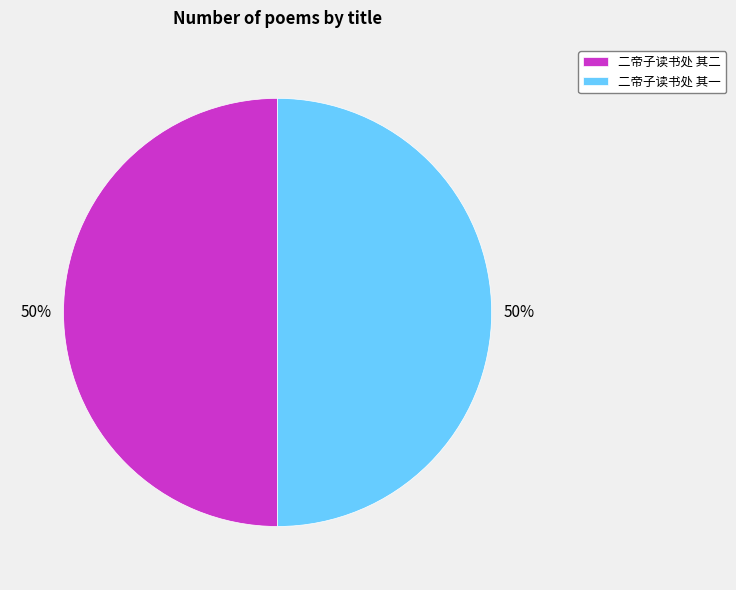

To the nearest percent, what is the combined percentage of 二帝子读书处 其一 and 二帝子读书处 其二?

100%